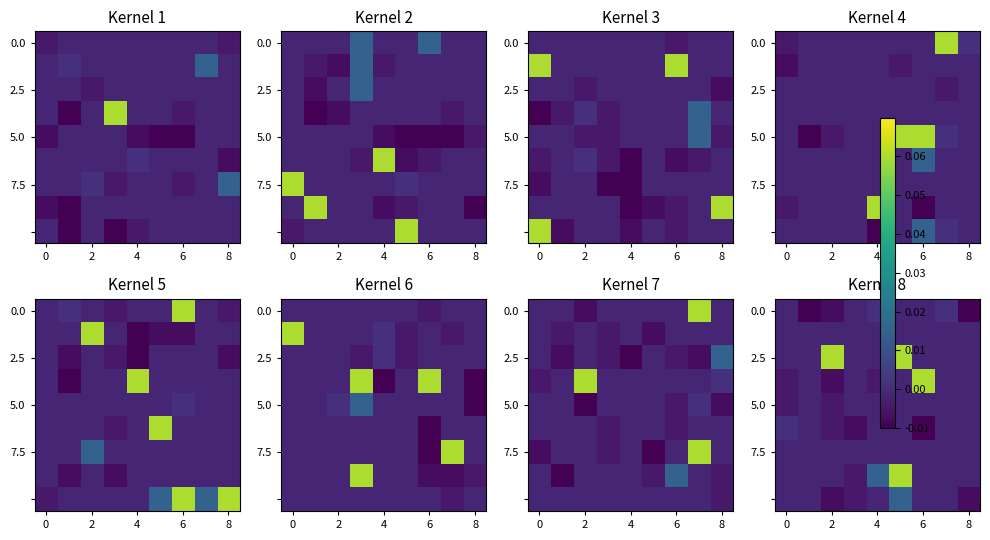

What is the total value across all series at 5?

0.1